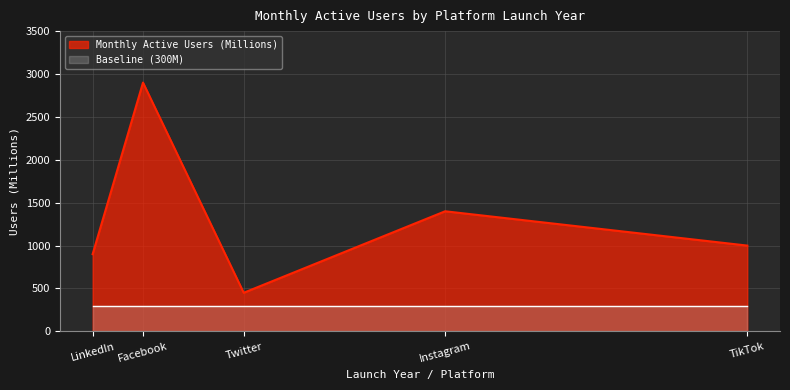

Does the chart display data point markers on the line(s)?

No